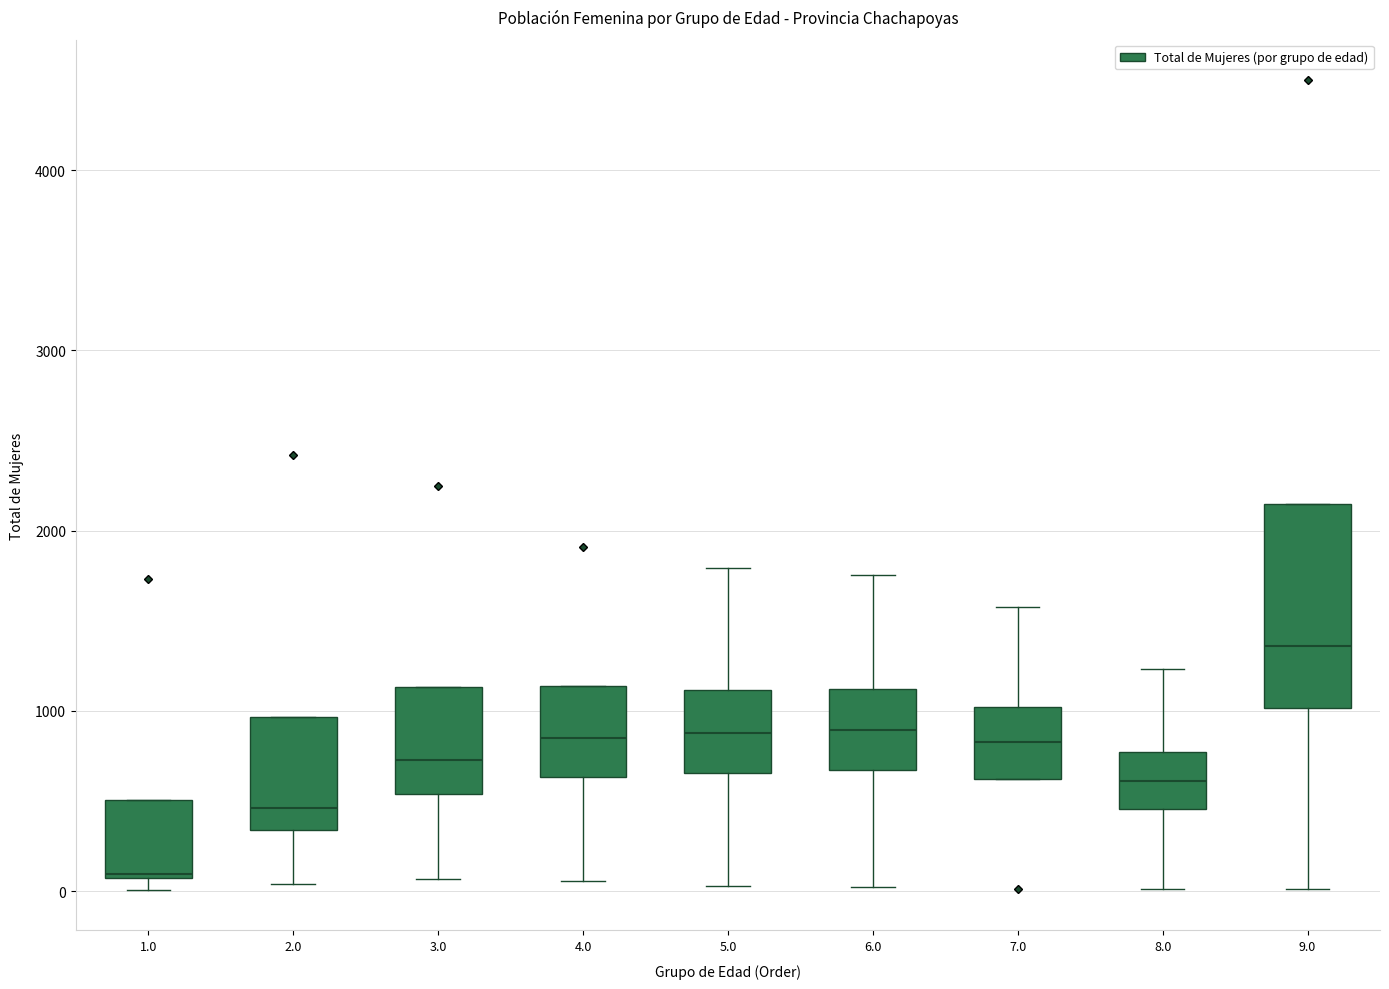

Reading left to right, read every box against the y-axis: the position of its median line, the range the box covers, and the ends of its whiskers. The values are not printed on the chart, so give them approximately, as read against the axis.

1.0: median 100, box 100 to 500, whiskers 0 to 500
2.0: median 500, box 300 to 1000, whiskers 0 to 1000
3.0: median 700, box 500 to 1100, whiskers 100 to 1100
4.0: median 900, box 600 to 1100, whiskers 100 to 1100
5.0: median 900, box 700 to 1100, whiskers 0 to 1800
6.0: median 900, box 700 to 1100, whiskers 0 to 1800
7.0: median 800, box 600 to 1000, whiskers 600 to 1600
8.0: median 600, box 500 to 800, whiskers 0 to 1200
9.0: median 1400, box 1000 to 2100, whiskers 0 to 2100